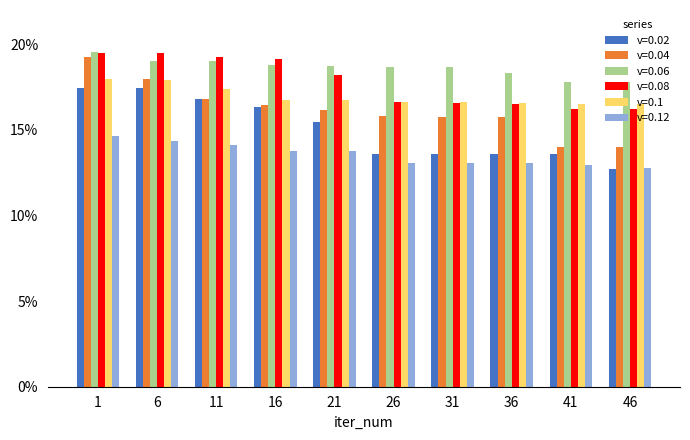

Reading left to right, extract all data points from this chart.

v=0.02: 0.2	0.2	0.2	0.2	0.2	0.1	0.1	0.1	0.1	0.1
v=0.04: 0.2	0.2	0.2	0.2	0.2	0.2	0.2	0.2	0.1	0.1
v=0.06: 0.2	0.2	0.2	0.2	0.2	0.2	0.2	0.2	0.2	0.2
v=0.08: 0.2	0.2	0.2	0.2	0.2	0.2	0.2	0.2	0.2	0.2
v=0.1: 0.2	0.2	0.2	0.2	0.2	0.2	0.2	0.2	0.2	0.2
v=0.12: 0.1	0.1	0.1	0.1	0.1	0.1	0.1	0.1	0.1	0.1